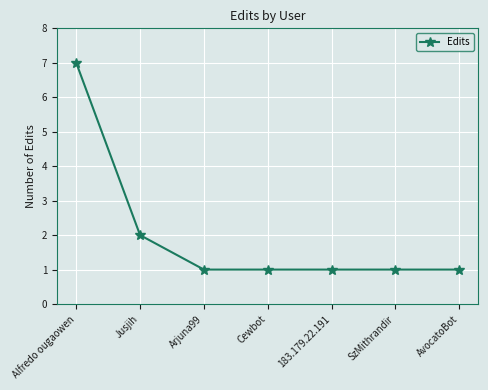

Approximately how many times larger is the value at SzMithrandir compared to 183.179.22.191?

1.0